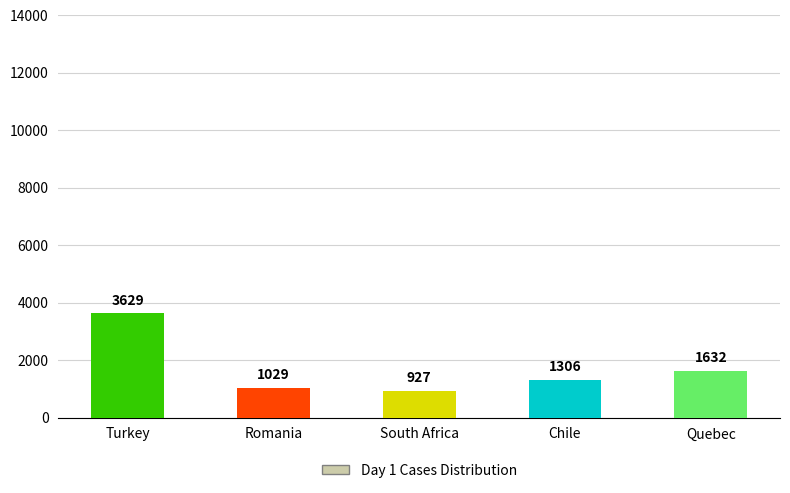

What is the label of the 4th bar from the right?

Romania